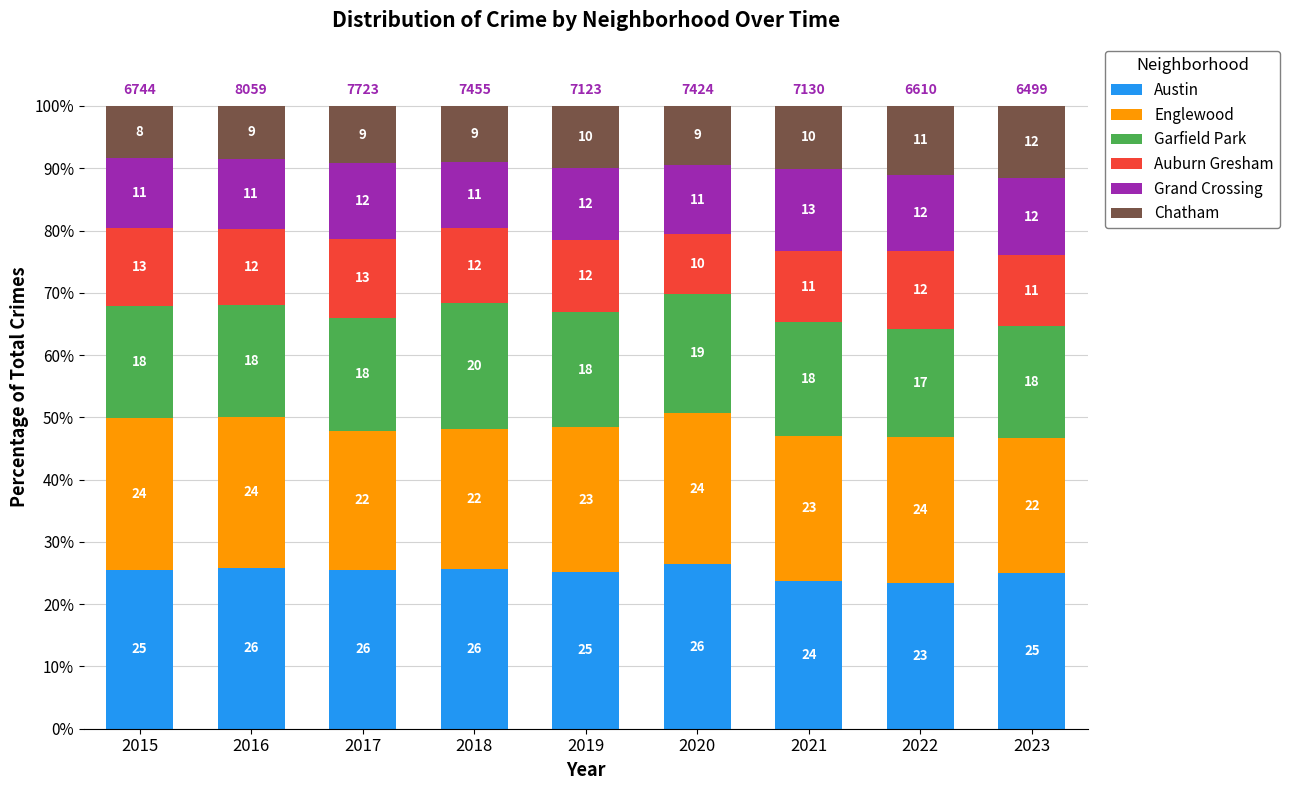

What are all the series names shown in the legend?

Austin, Englewood, Garfield Park, Auburn Gresham, Grand Crossing, Chatham